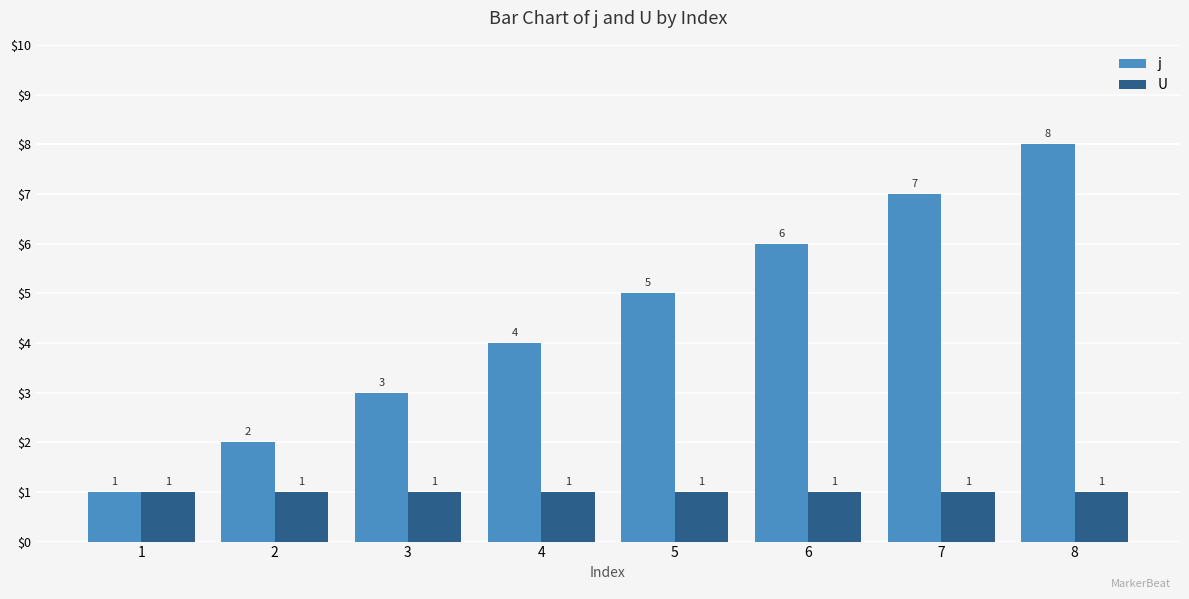

How many groups of bars are there?

8